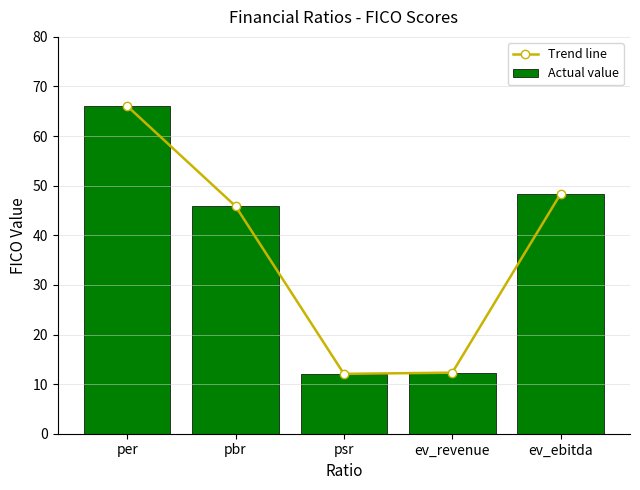

Is the value of Actual value at per greater than the value of Trend line at ev_ebitda?

Yes